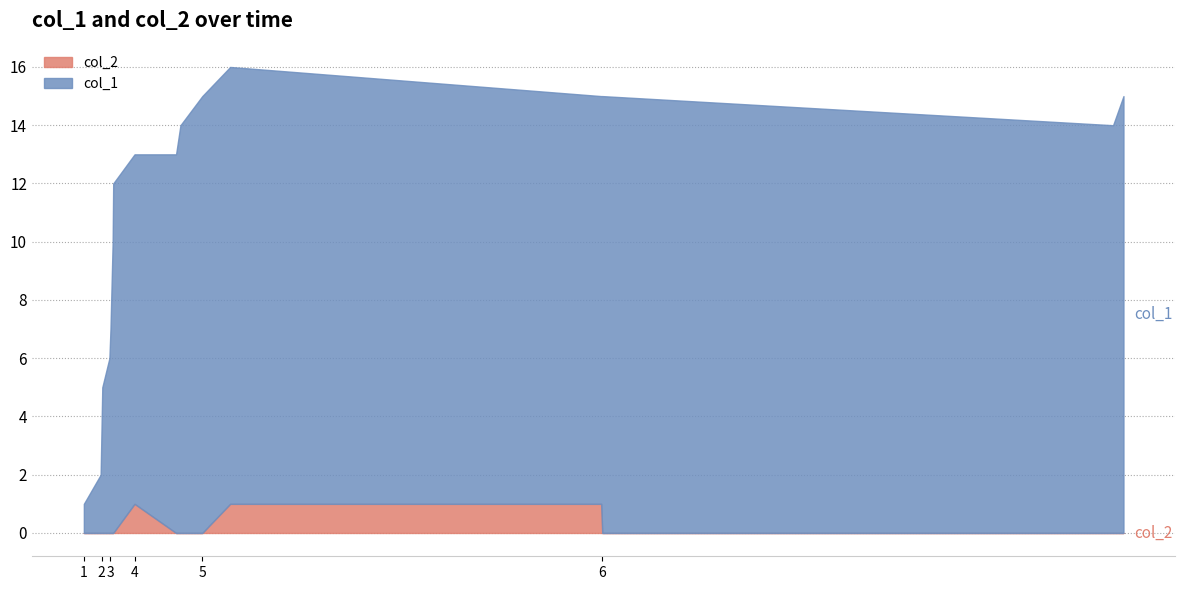

Between 12 and 15, which is larger?

15